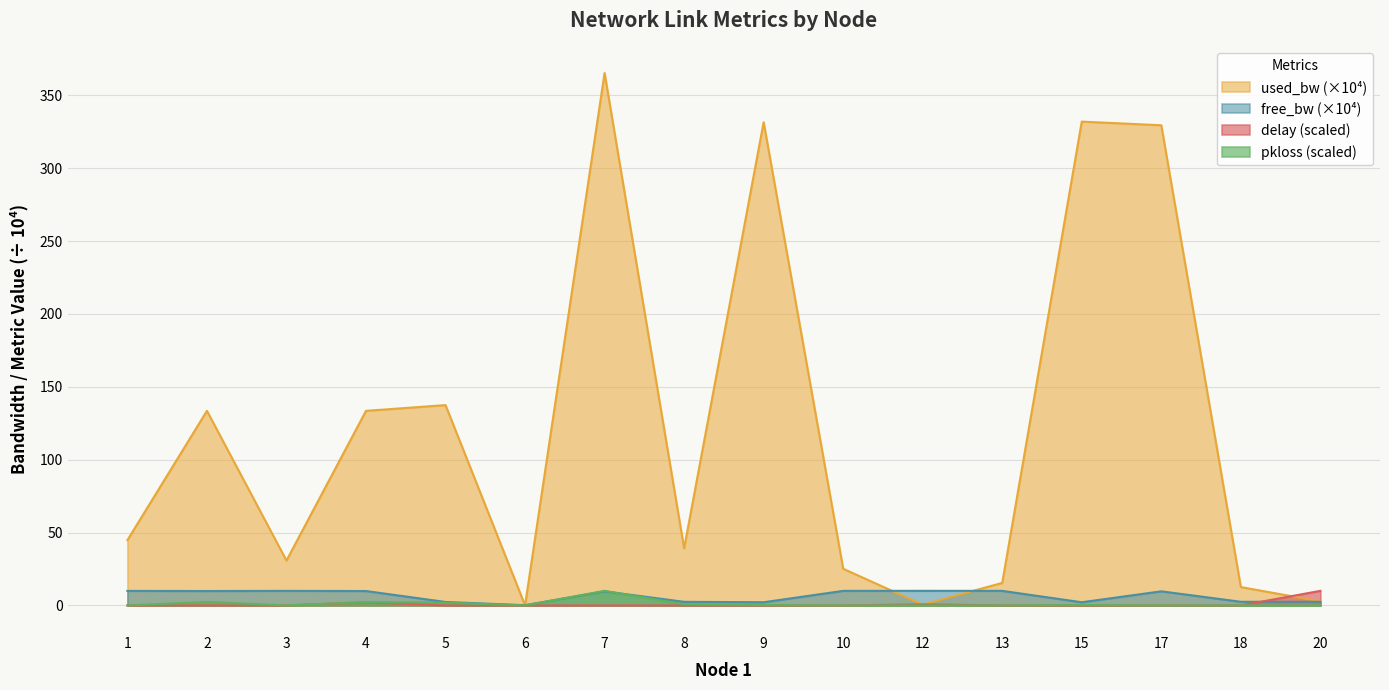

At which label does used_bw reach its minimum?

6